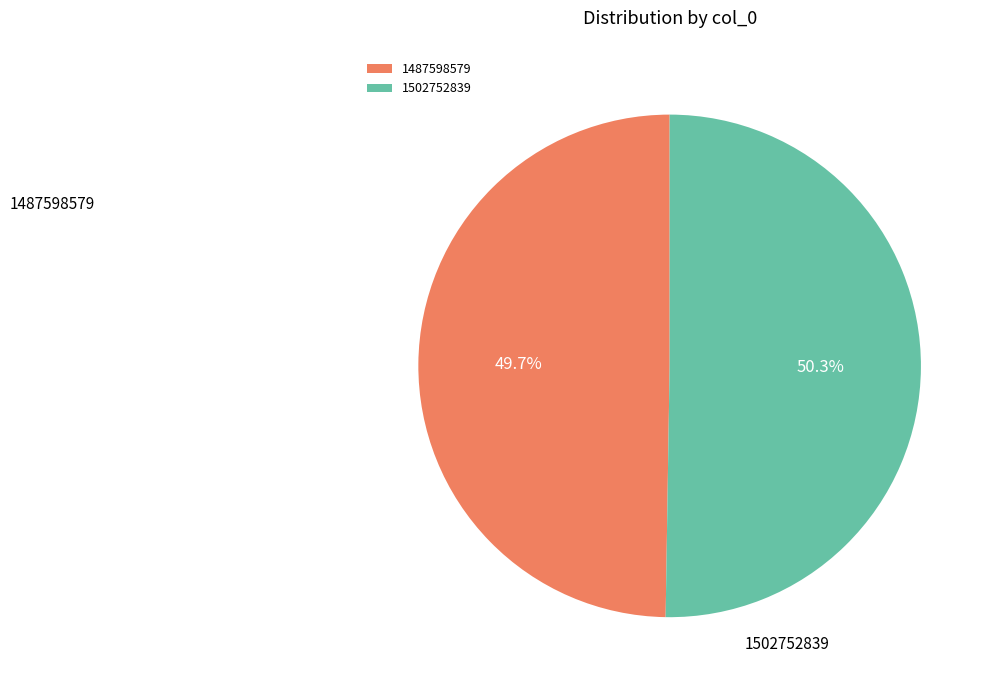

To the nearest percent, what percentage of the pie is 1502752839?

50%